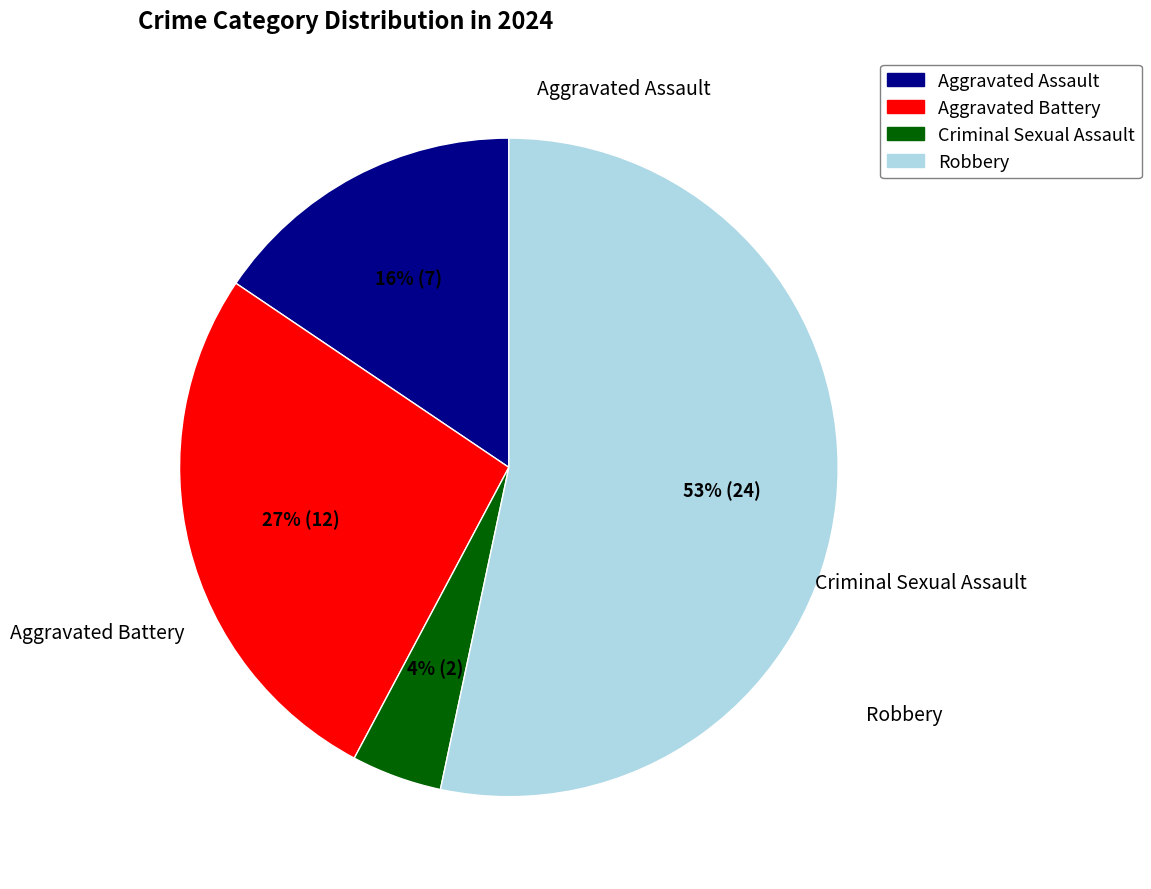

To the nearest percent, what portion does Robbery represent?

53%